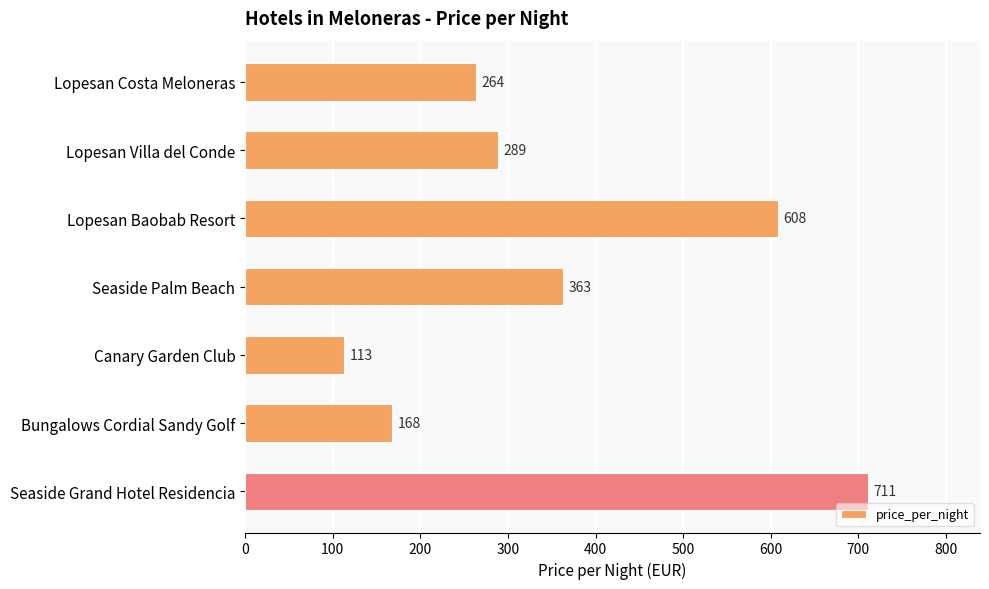

What is the ratio of the value at Lopesan Baobab Resort to the value at Lopesan Villa del Conde?

2.1